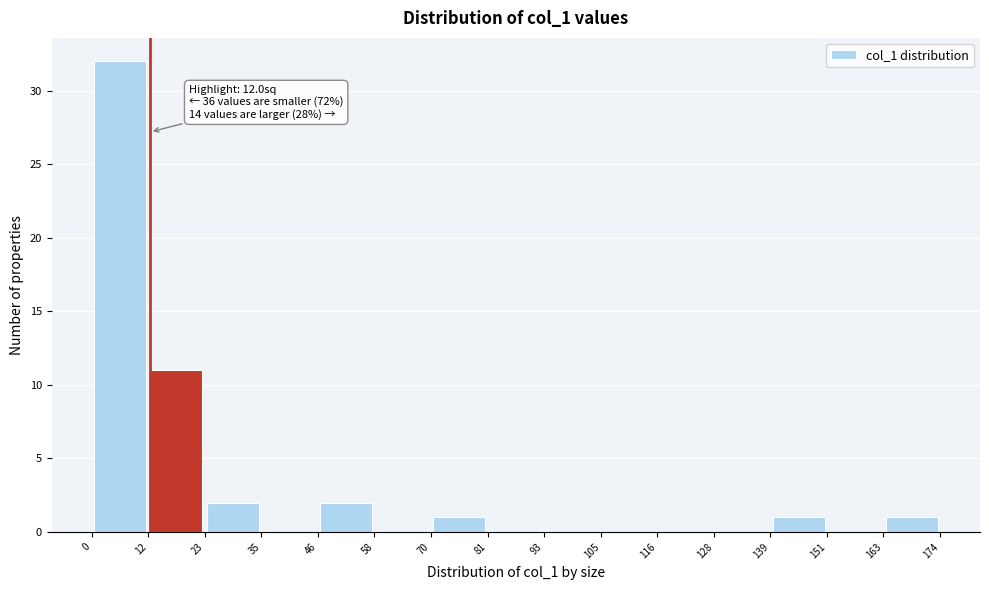

Which range on the x-axis has the tallest bar?

0 to 12